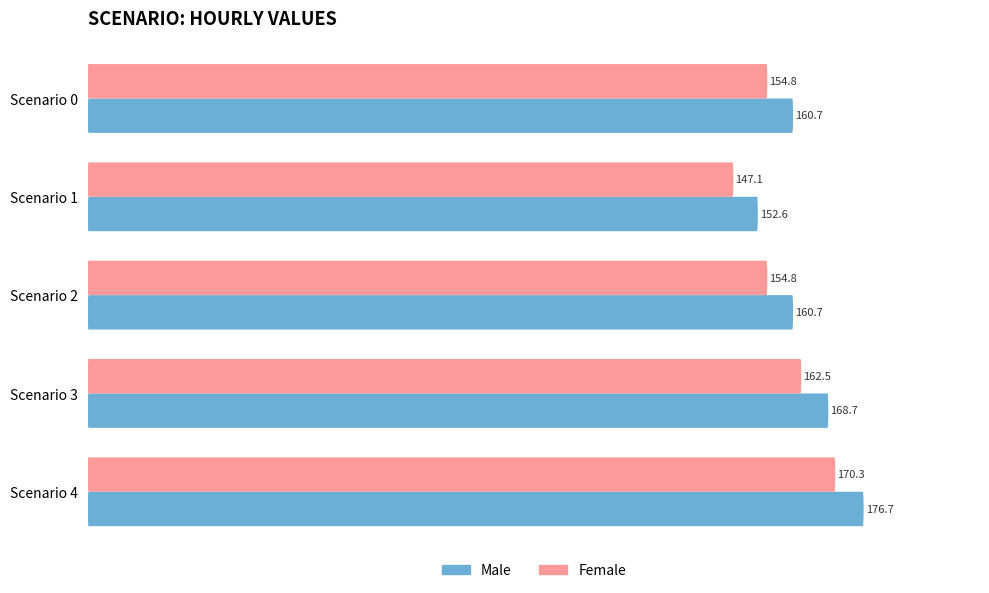

What is the difference between the highest and lowest values at Scenario 2?

5.9